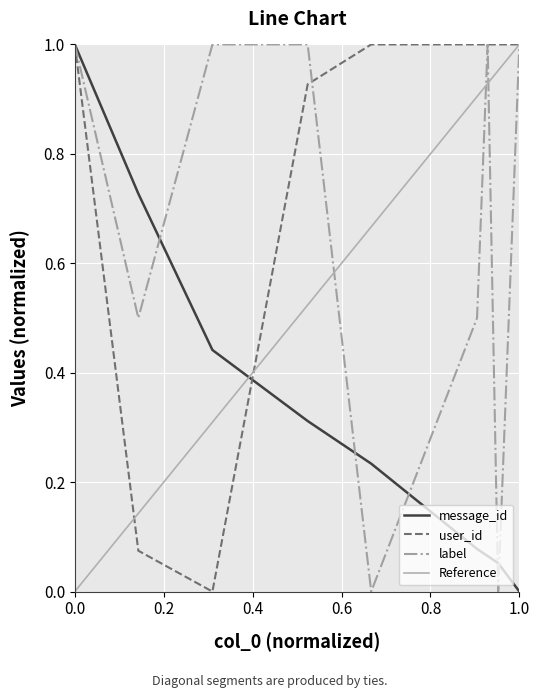

After their last crossing, which series has the higher values: label or message_id?

label